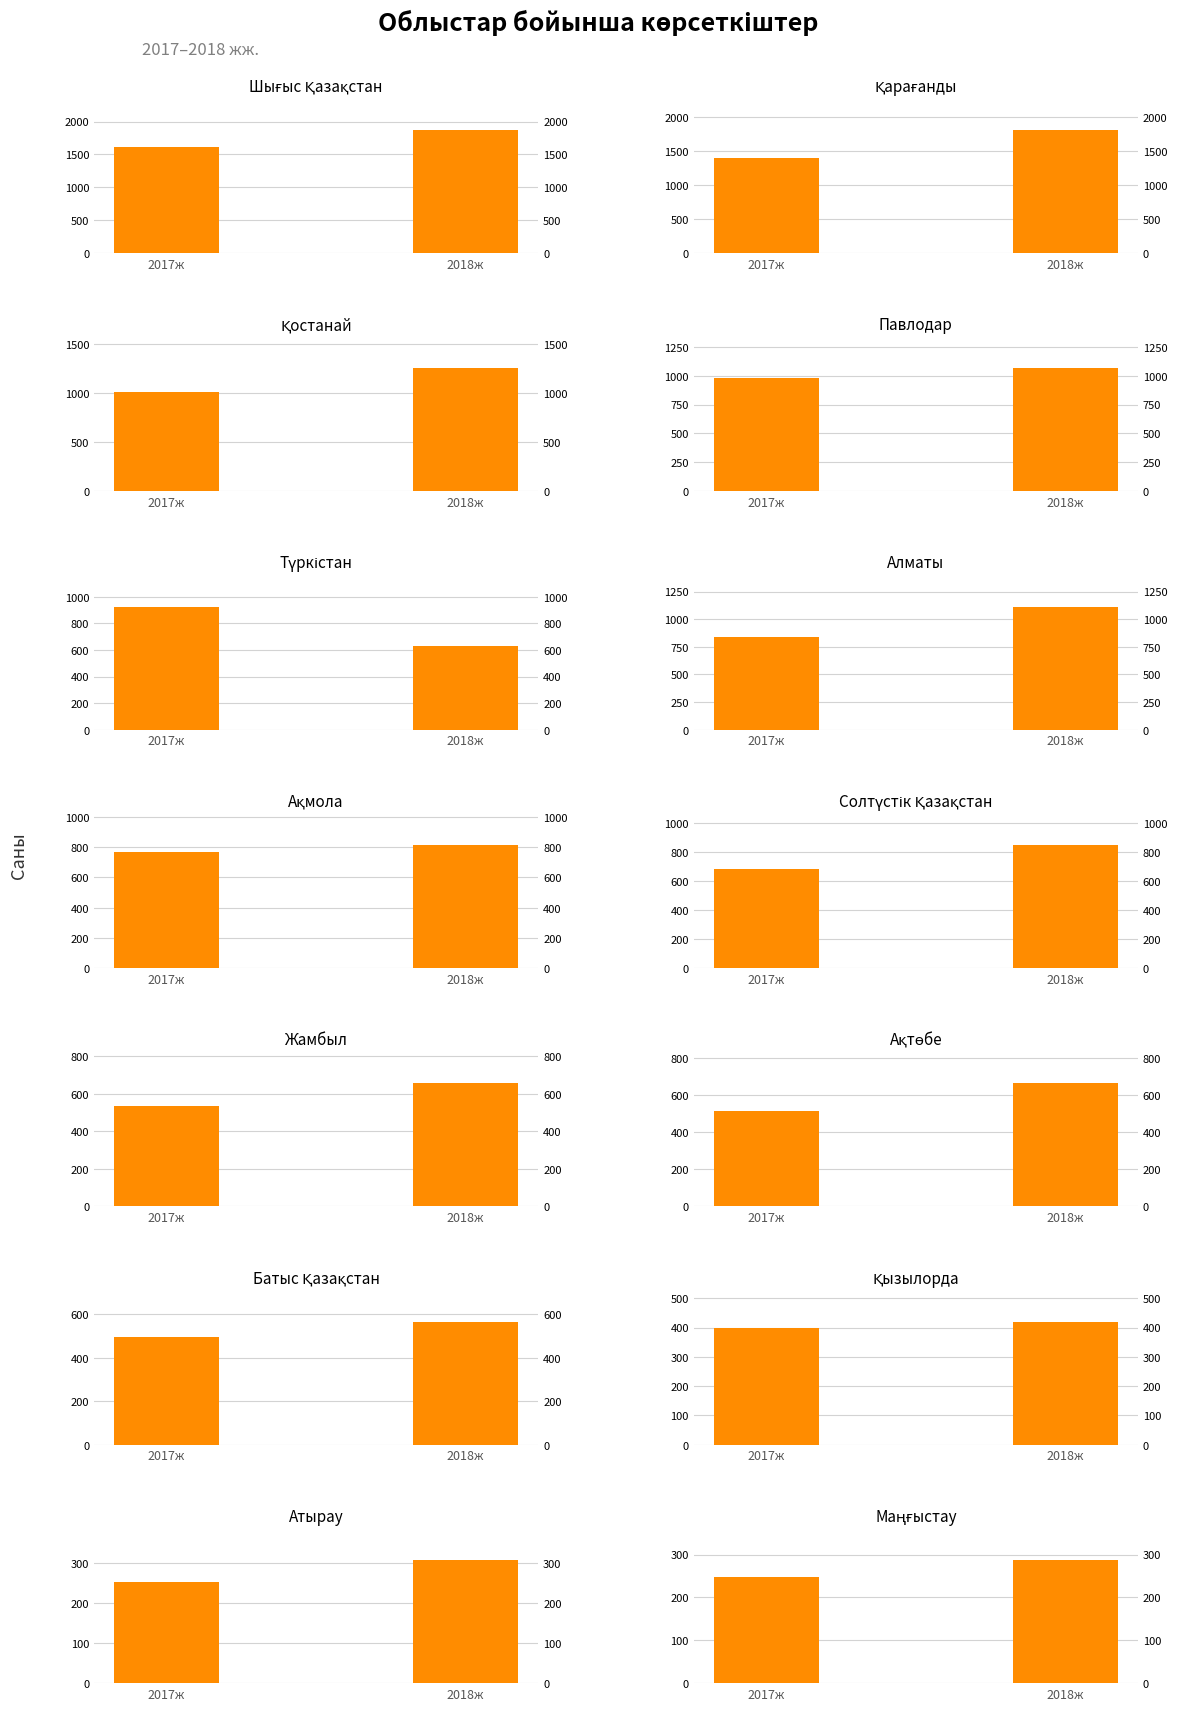

What is the value of the 2017ж bar at the 13th from the left?

253